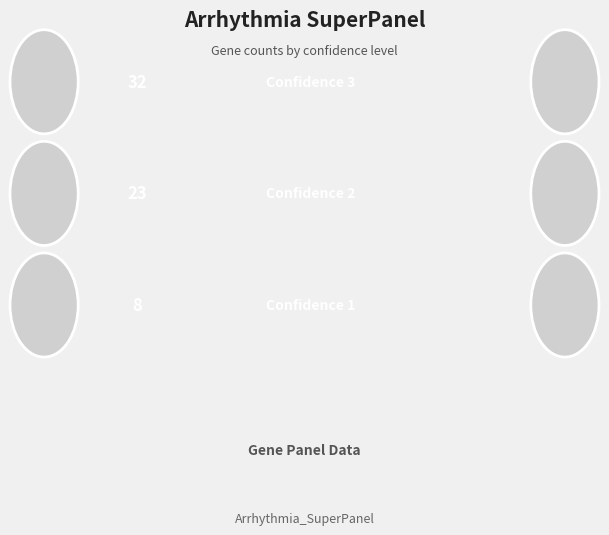

What is the change in value from 3 to 1?

-24